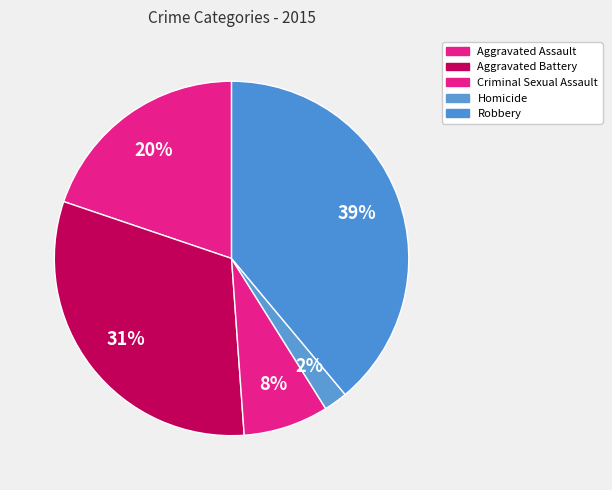

True or false: Criminal Sexual Assault accounts for 8% of the total.

True